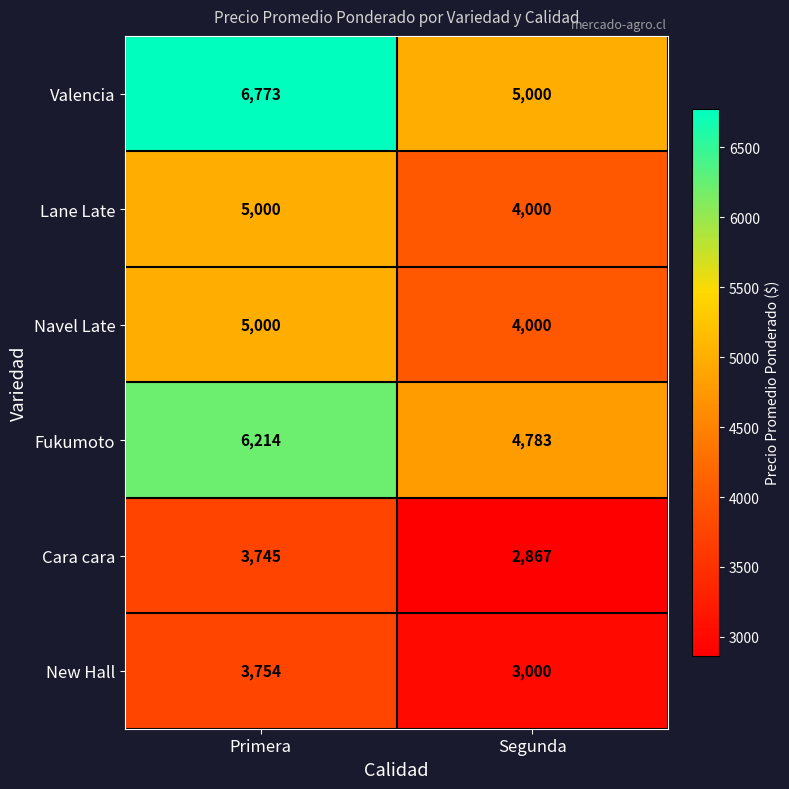

Rank the categories by Cara cara value from lowest to highest.

Segunda, Primera